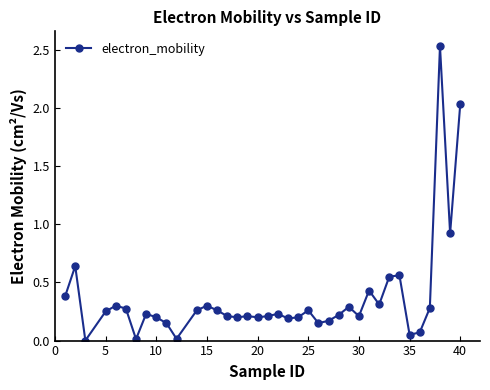

True or false: the data has more than 0 interior local peaks.

True